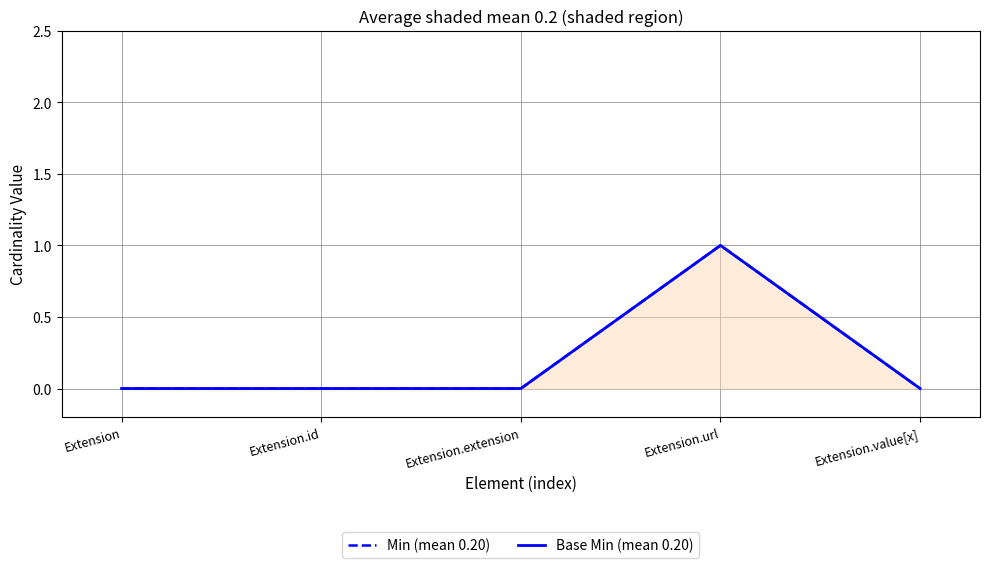

Does the chart display data point markers on the line(s)?

No